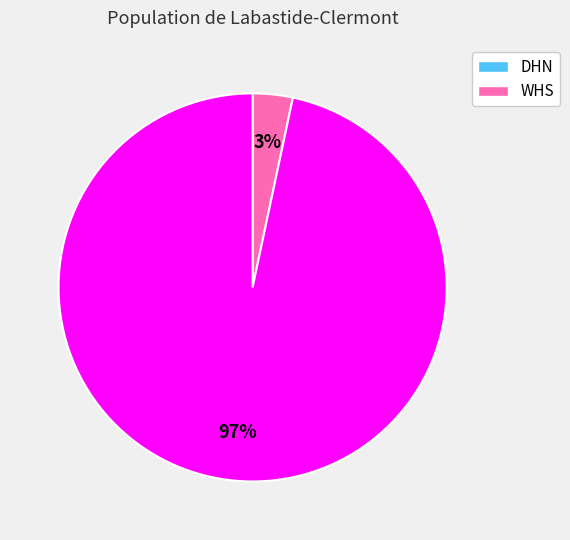

To the nearest percent, what percentage of the pie is WHS?

97%